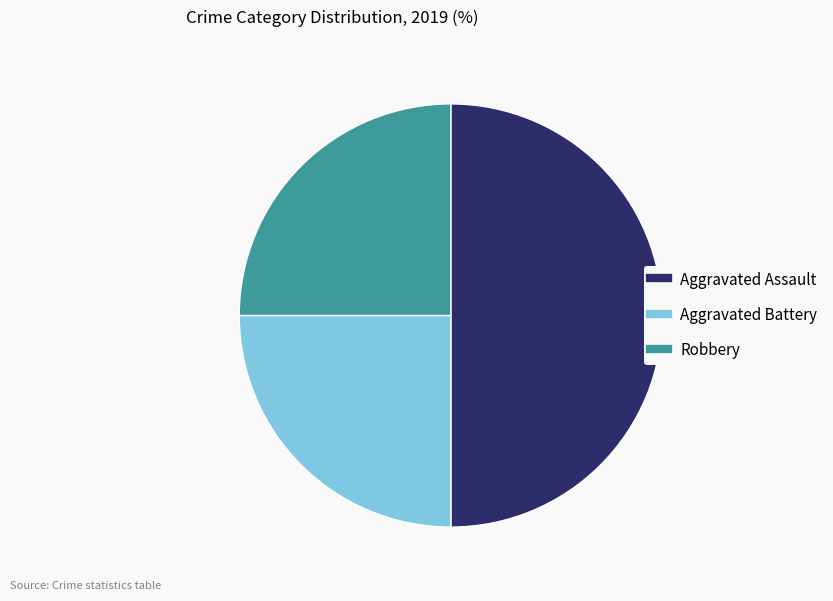

What is the largest slice in the pie chart?

Aggravated Assault